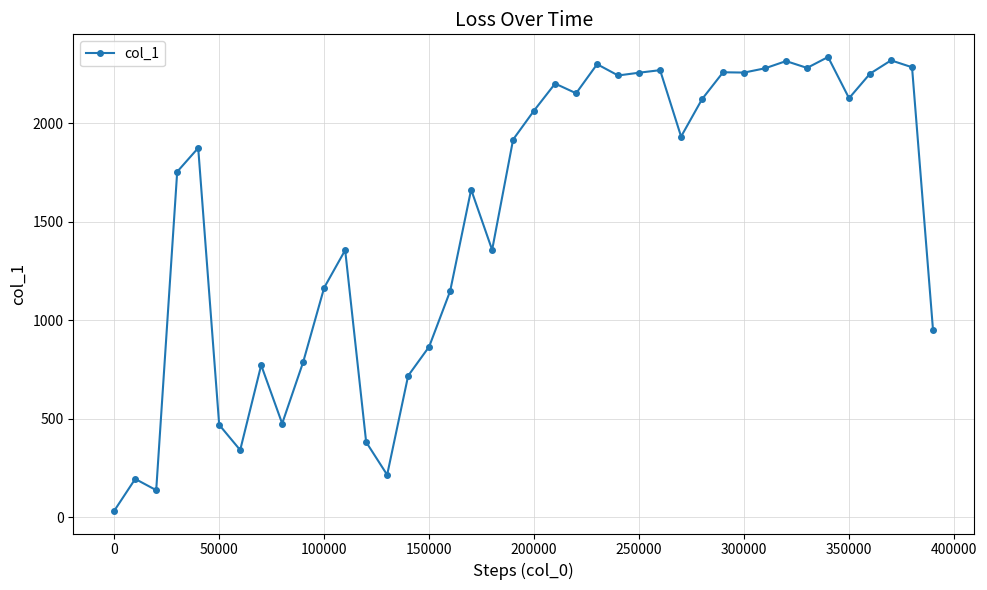

What is the smallest value displayed?

32.9